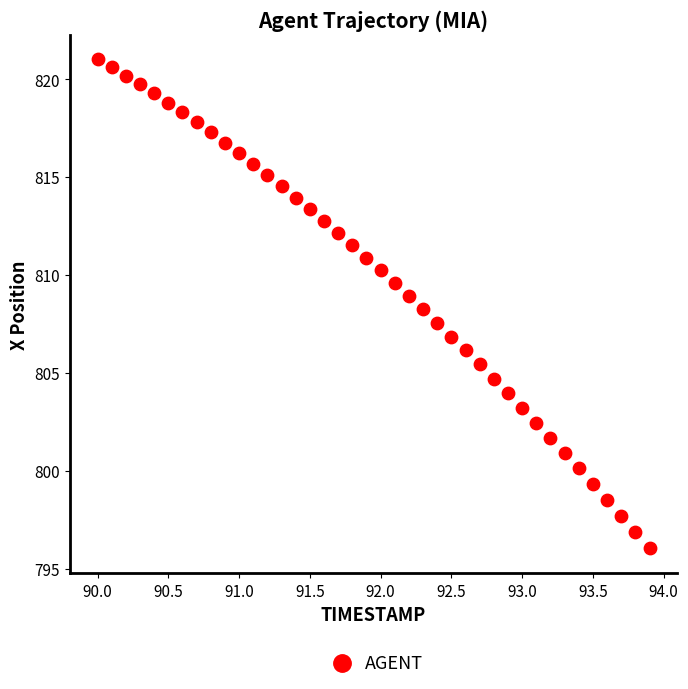

What is the range of Y values (max minus min)?

25.0